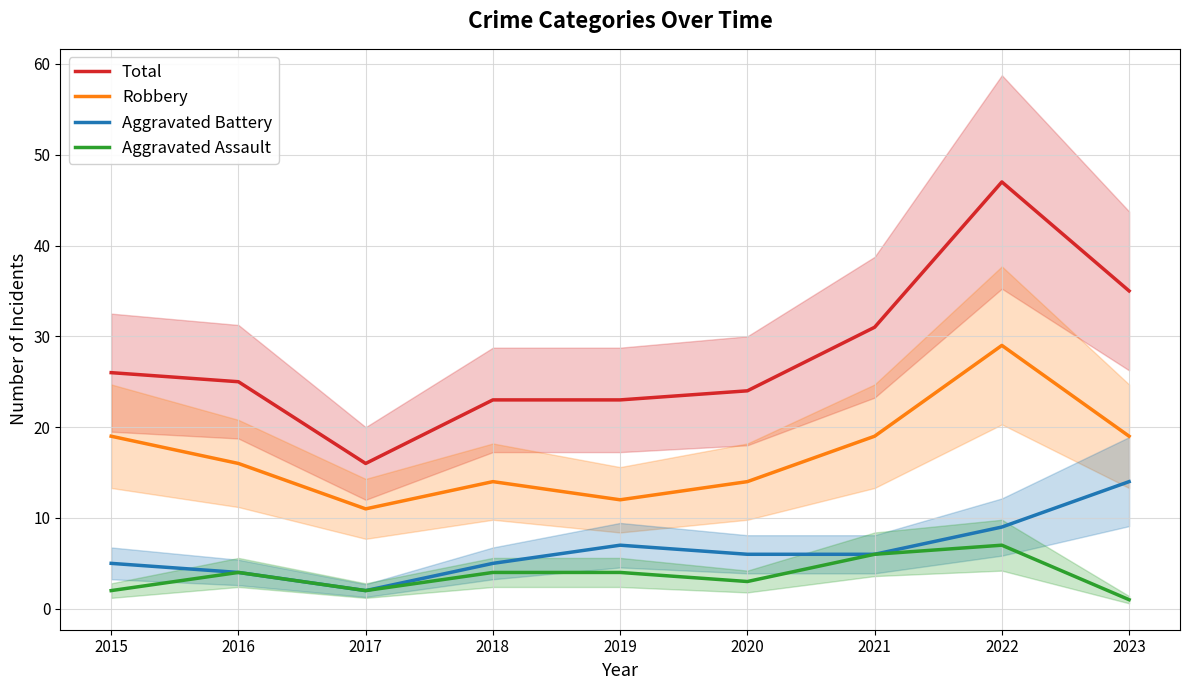

How many lines are shown in the chart?

4